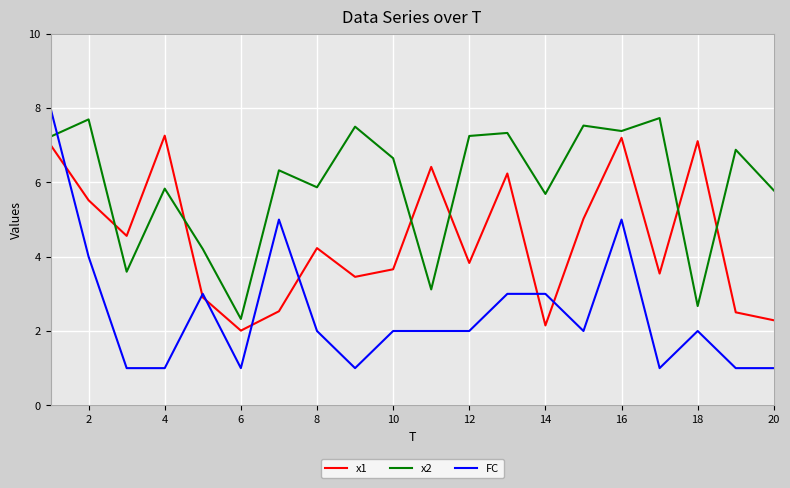

List the series in order of their peak value, highest first.

FC, x2, x1